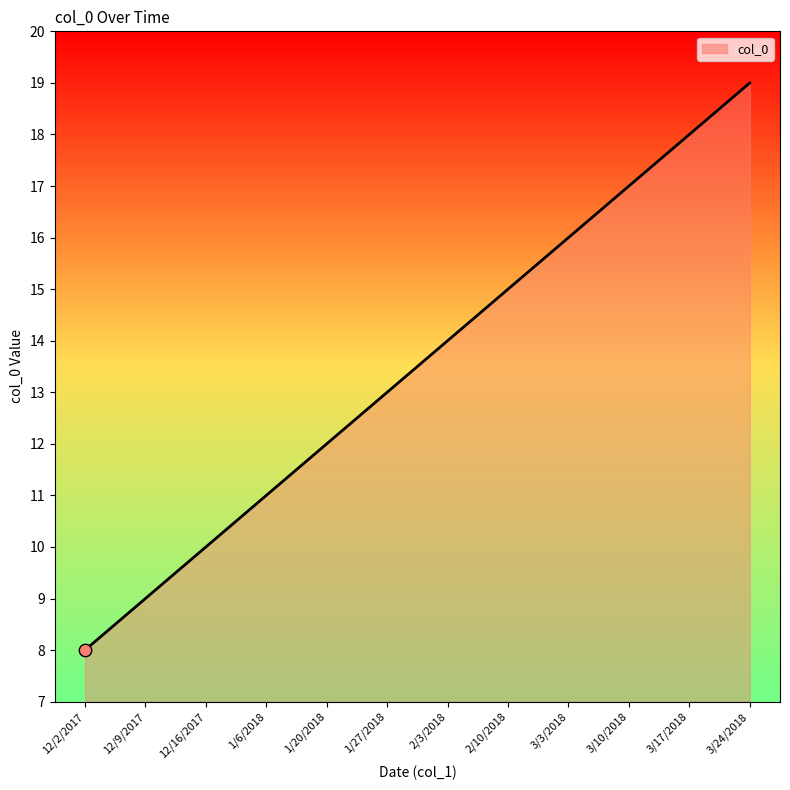

Approximately how many times larger is the value at 1/27/2018 compared to 3/17/2018?

0.7